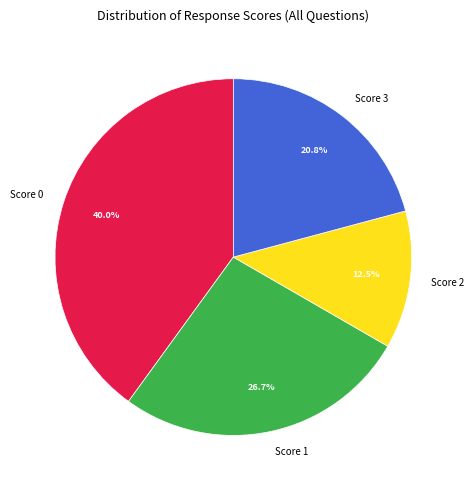

What is the largest slice in the pie chart?

Score 0